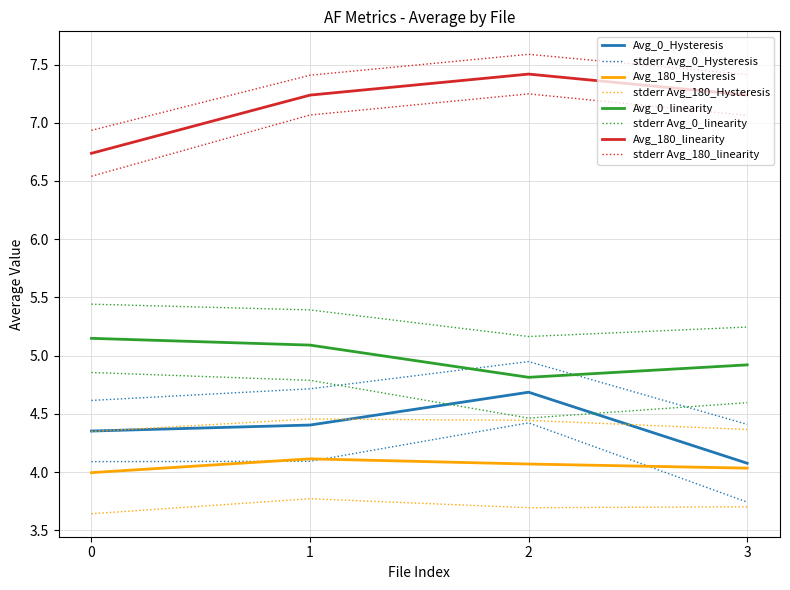

Is it true that Avg_180_linearity equals 6.7 at 0?

True